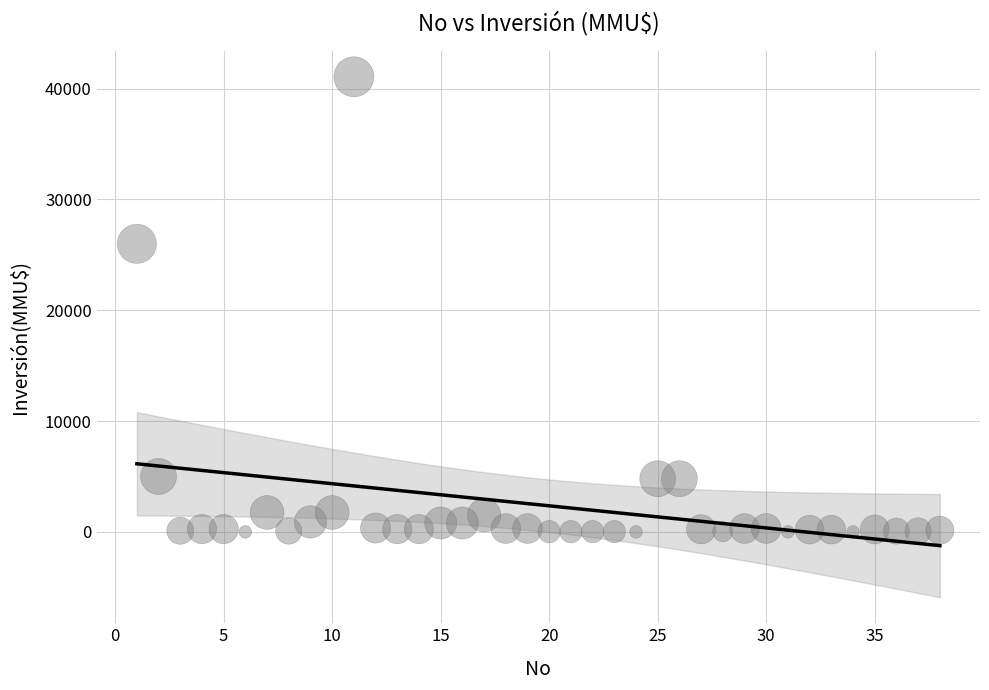

What is the range of Y values (max minus min)?

41075